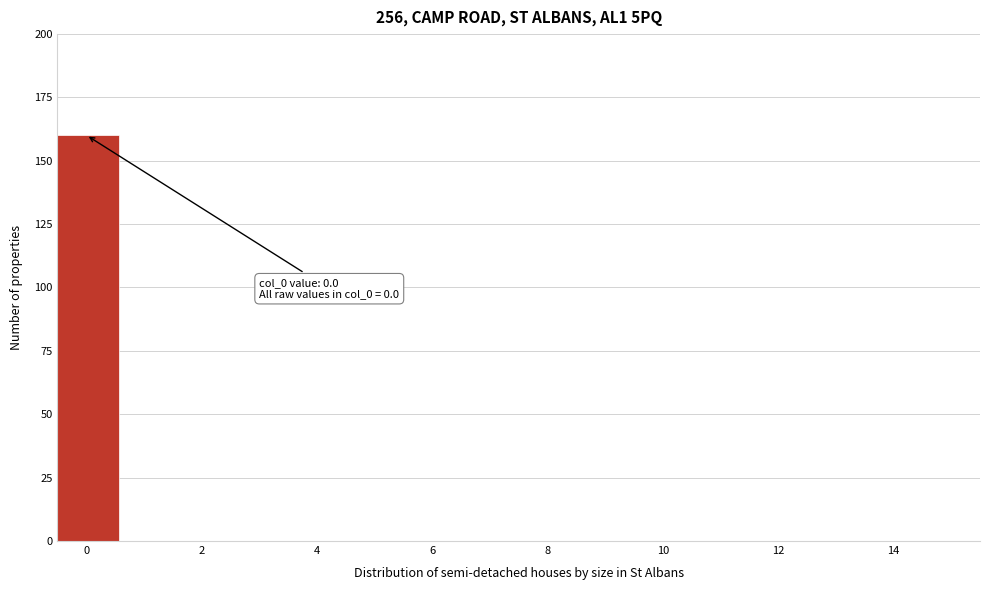

Which range on the x-axis has the tallest bar?

-0.4 to 0.6